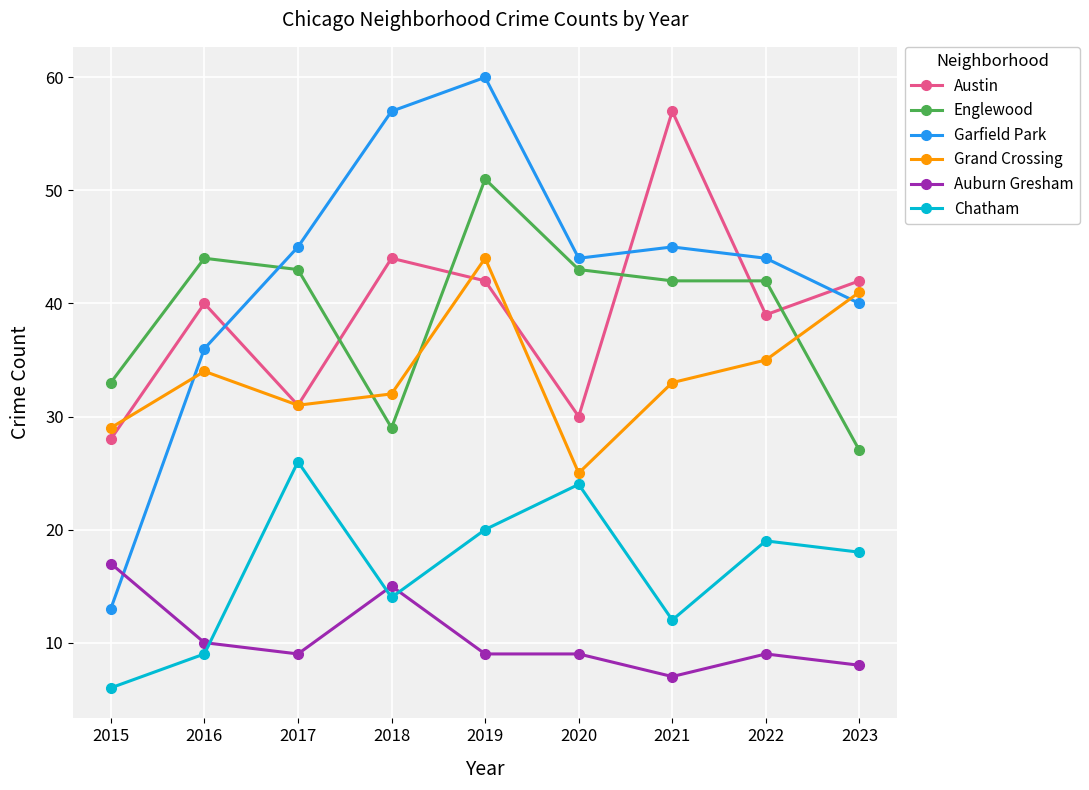

What is the total value across all series at 2017?

185